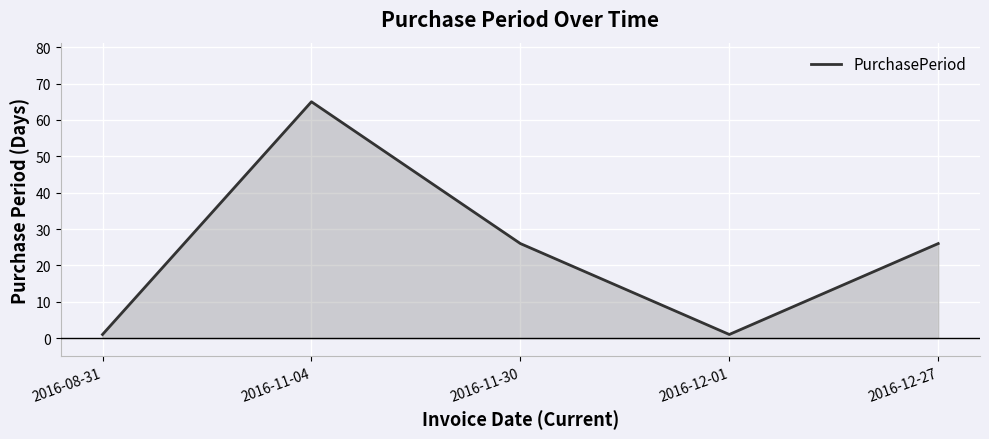

Does the chart display data point markers on the line(s)?

No